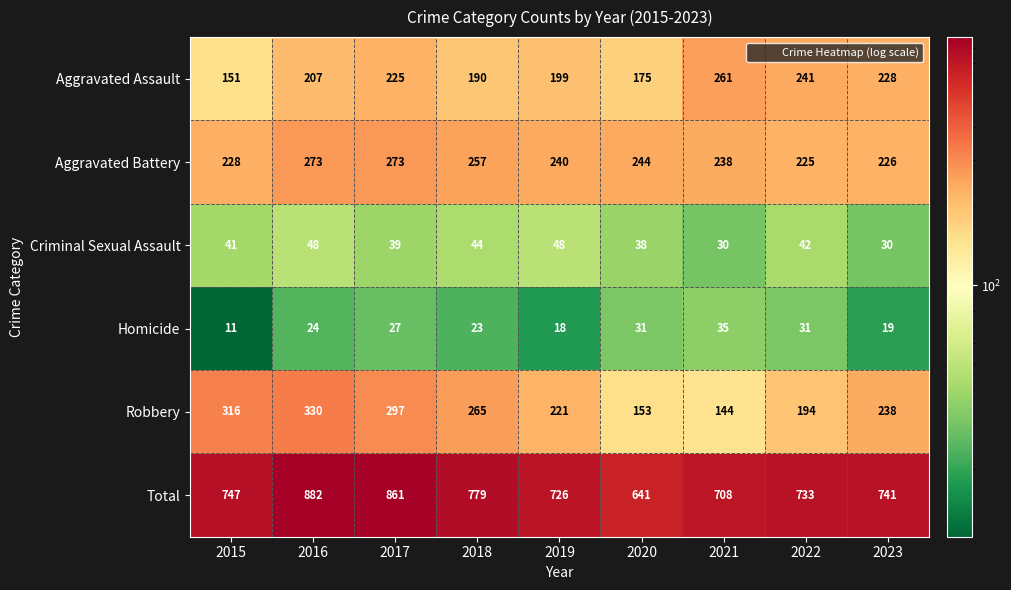

The Total series shows 733 at 2022. True or false?

True